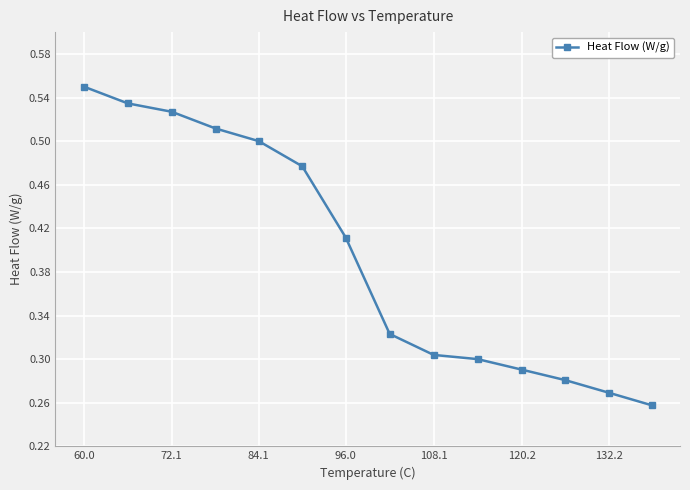

What is the sum of all values?

5.5